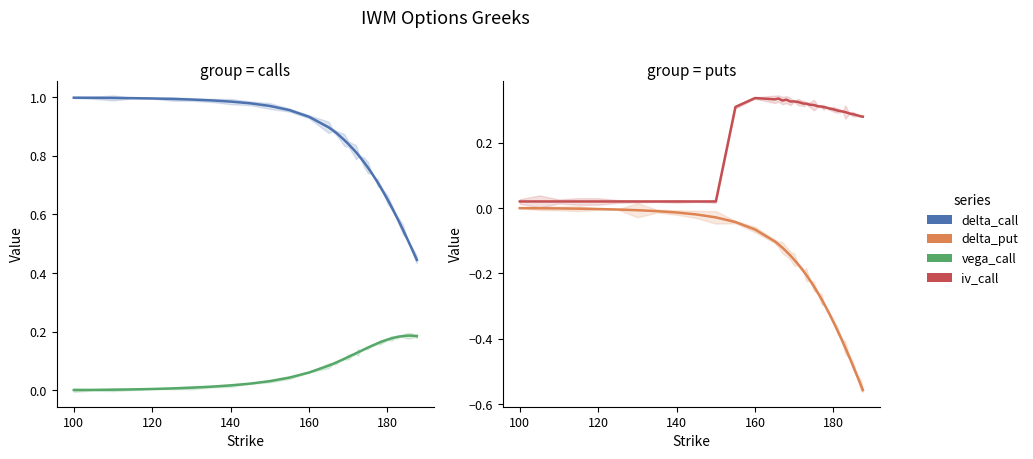

What is the difference between the second highest and second lowest values in the iv_call series?

0.3